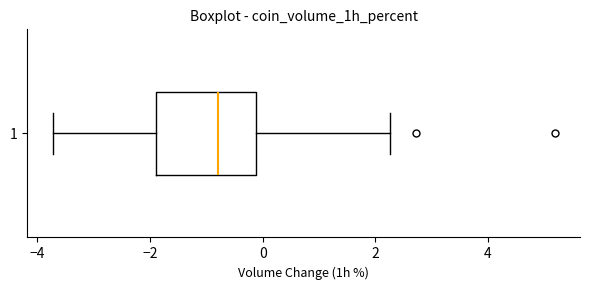

Transcribe this box plot: give where the median line is, the range the box spans, and where the two whiskers end, as read against the x-axis. The values are not printed on the chart, so give them approximately, as read against the axis.

median -0.8, box -1.8 to -0.2, whiskers -3.8 to 2.2